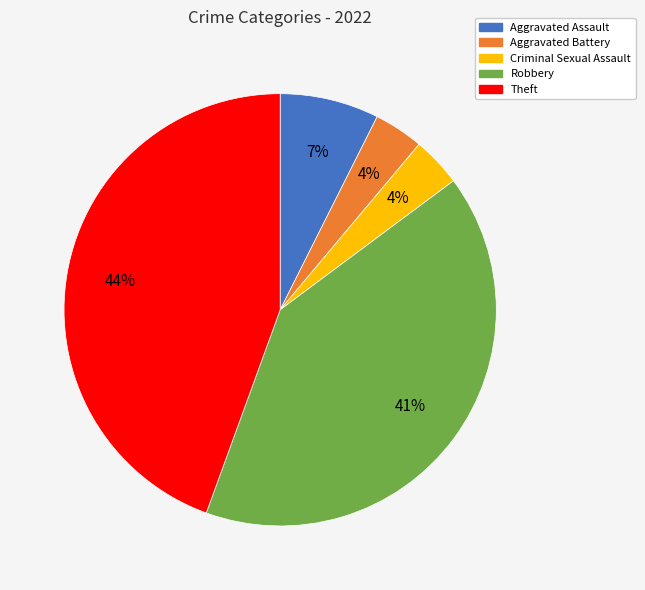

Is Aggravated Assault the majority of the pie?

No